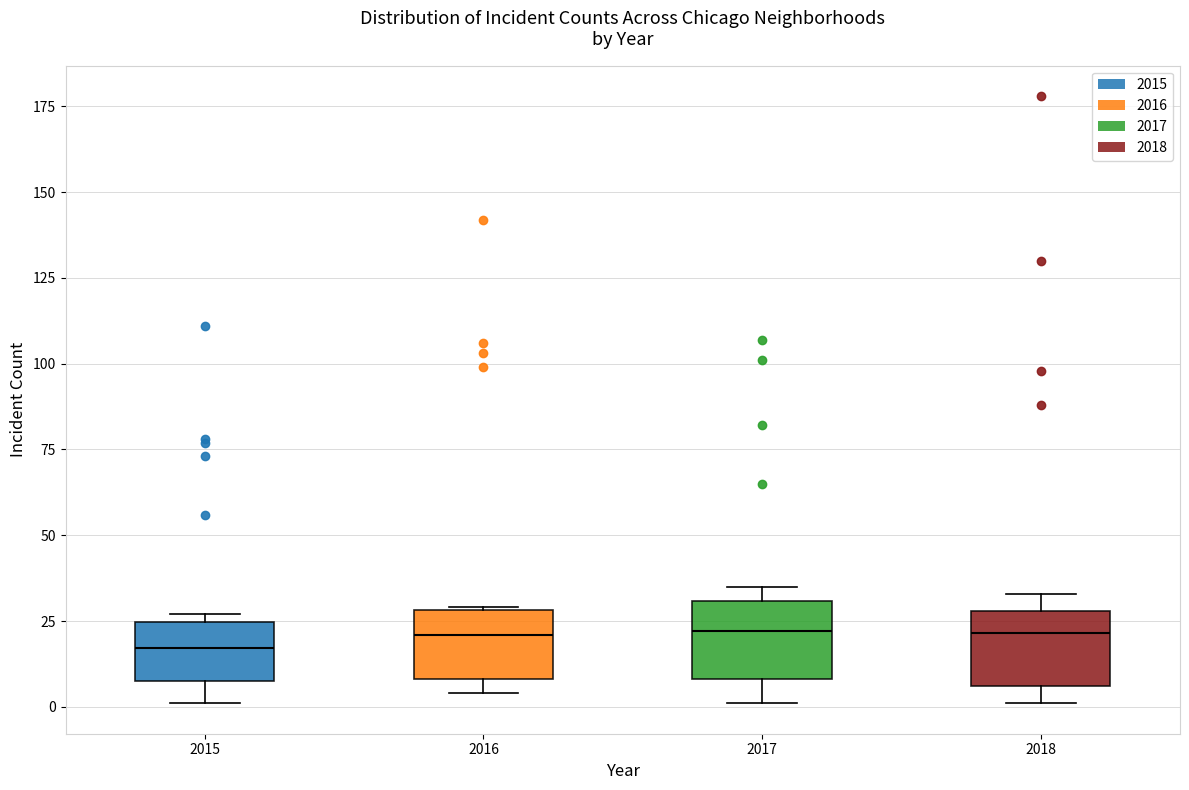

Where is the upper edge of the box at x = 2017 on the y-axis? The values are not printed on the chart, so give them approximately, as read against the axis.

30